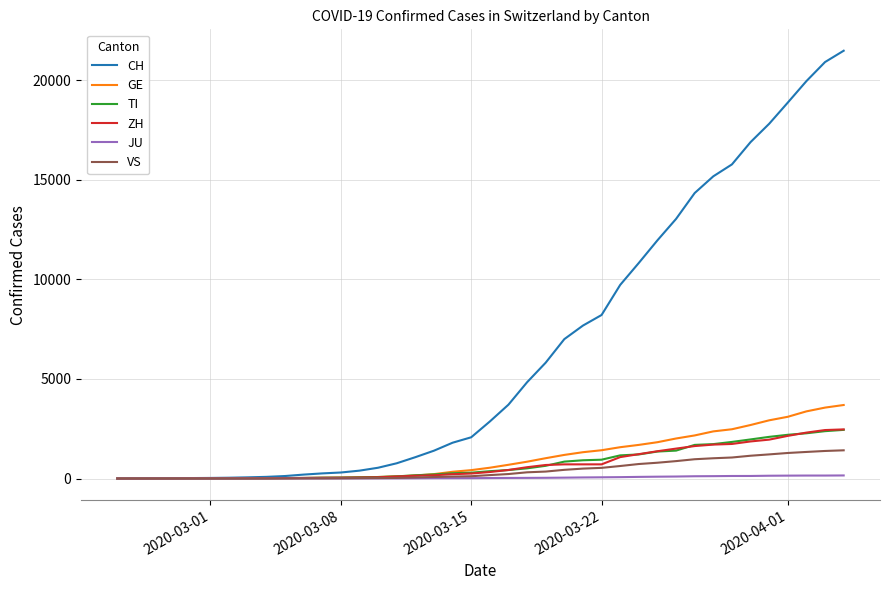

What is the difference between the maximum and minimum values in the TI series?

2442